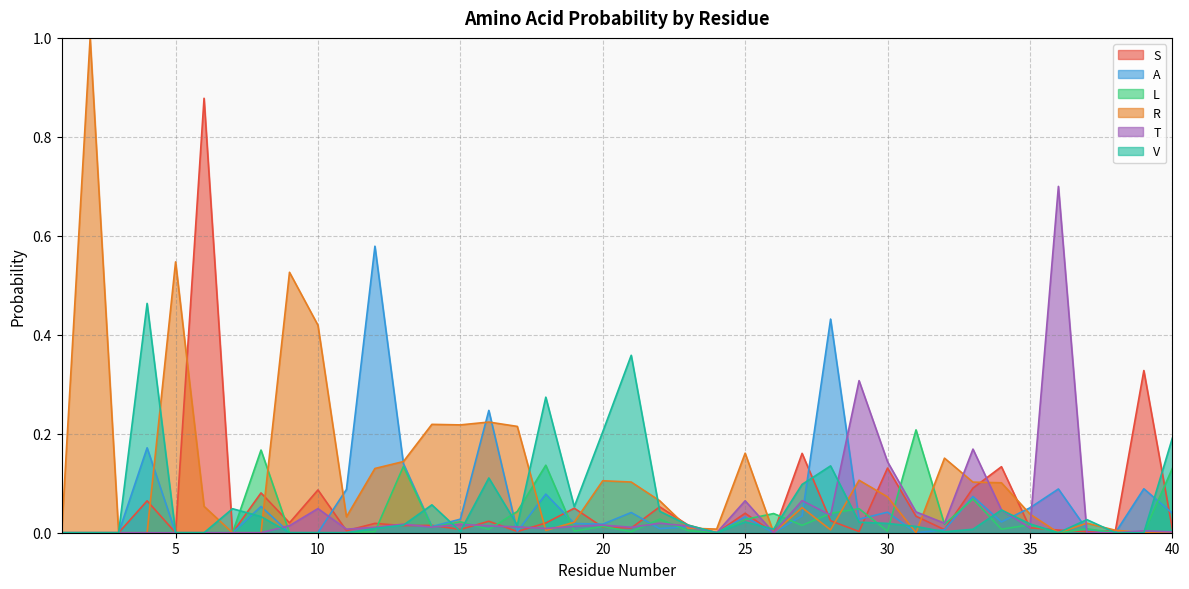

What is the difference between the second highest and second lowest values in the S series?

0.3